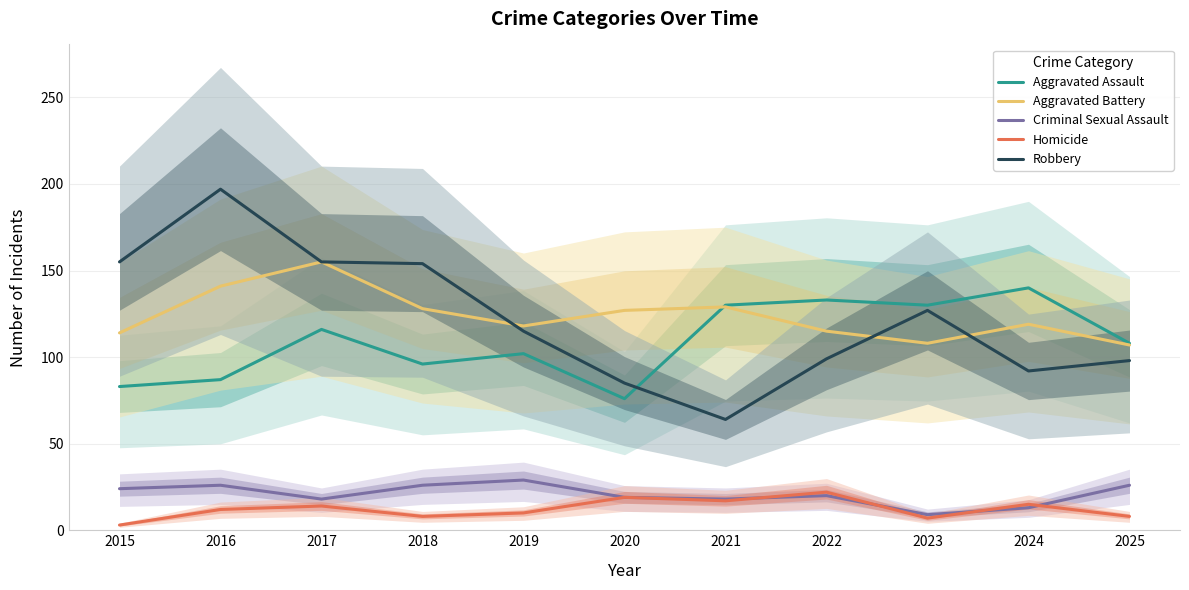

At which label does Criminal Sexual Assault first exceed 20?

2015